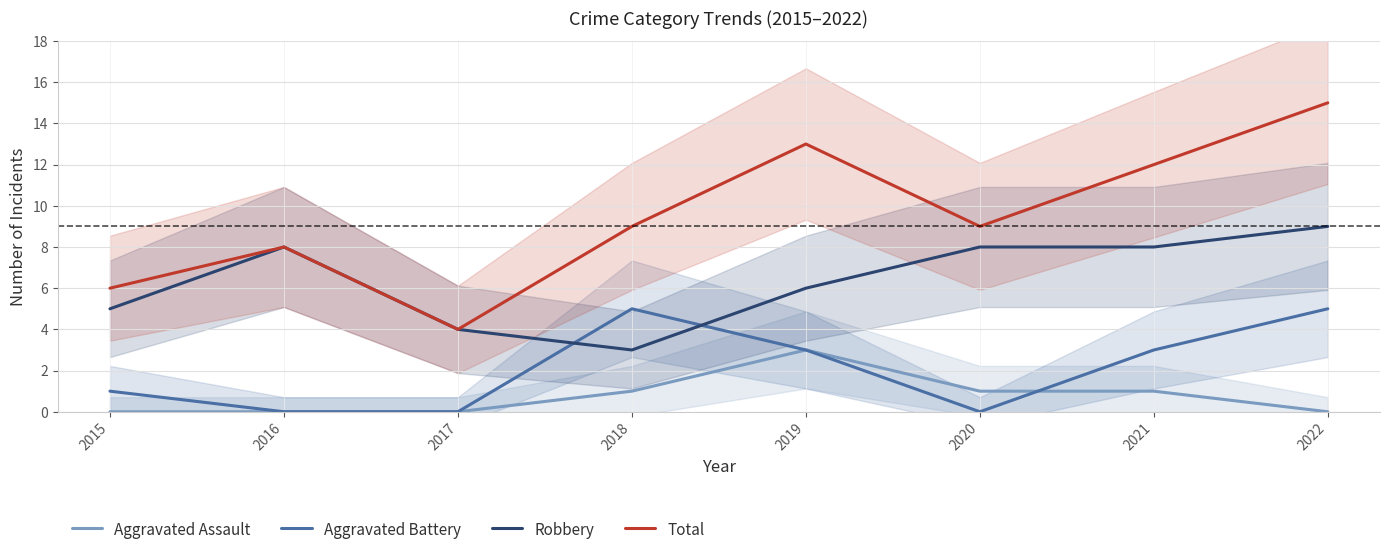

How many distinct data groups are displayed?

4